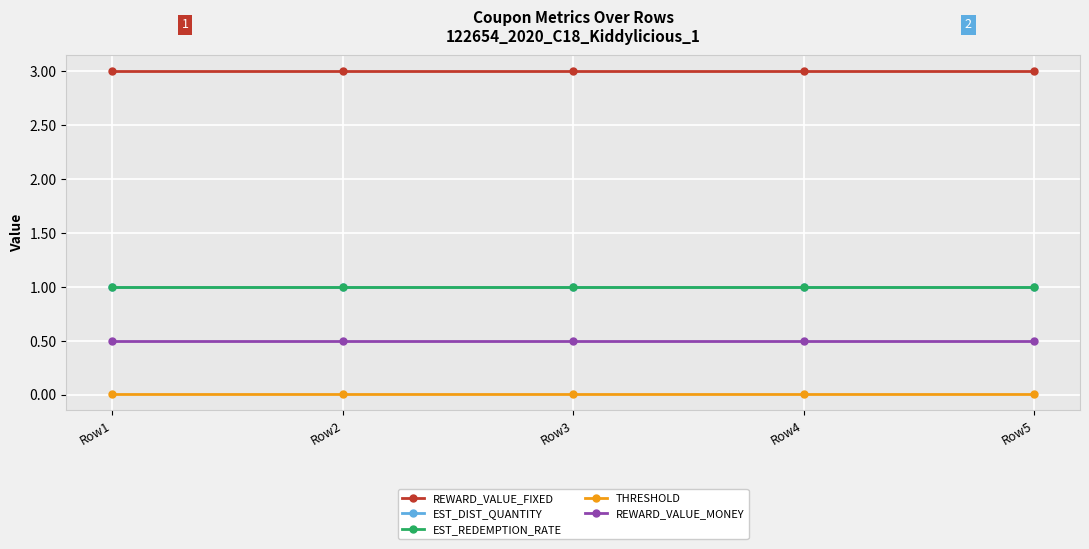

Does the chart have visible grid lines?

Yes